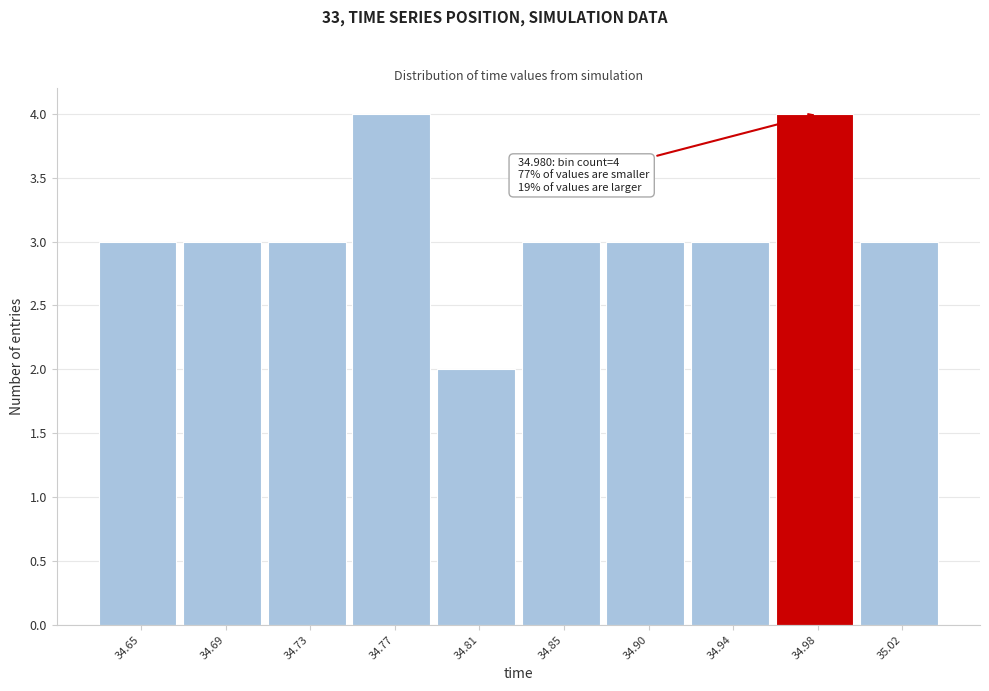

Reading right to left, extract all data points from this chart.

3	4	3	3	3	2	4	3	3	3